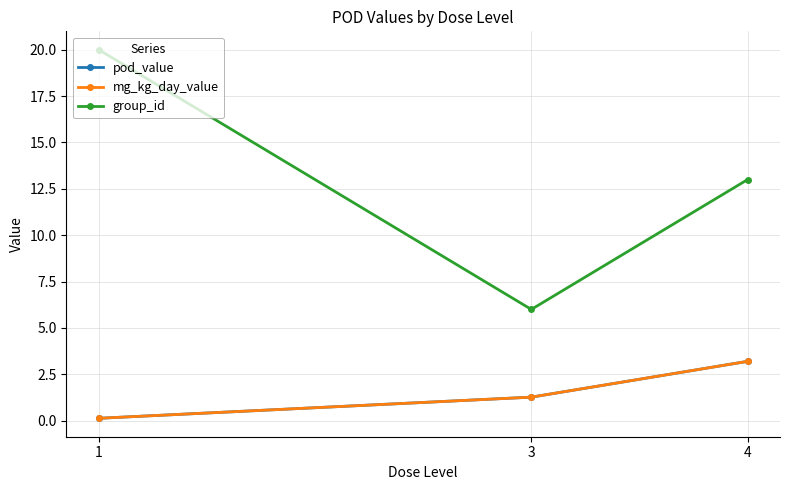

What is the value of the mg_kg_day_value point at the 1st from the left?

0.1